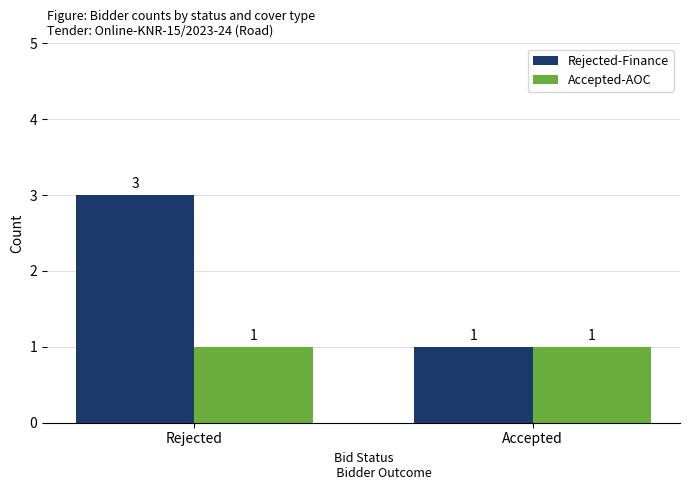

Reading left to right, list all the values displayed in this chart.

Rejected-Finance: 3	1
Accepted-AOC: 1	1